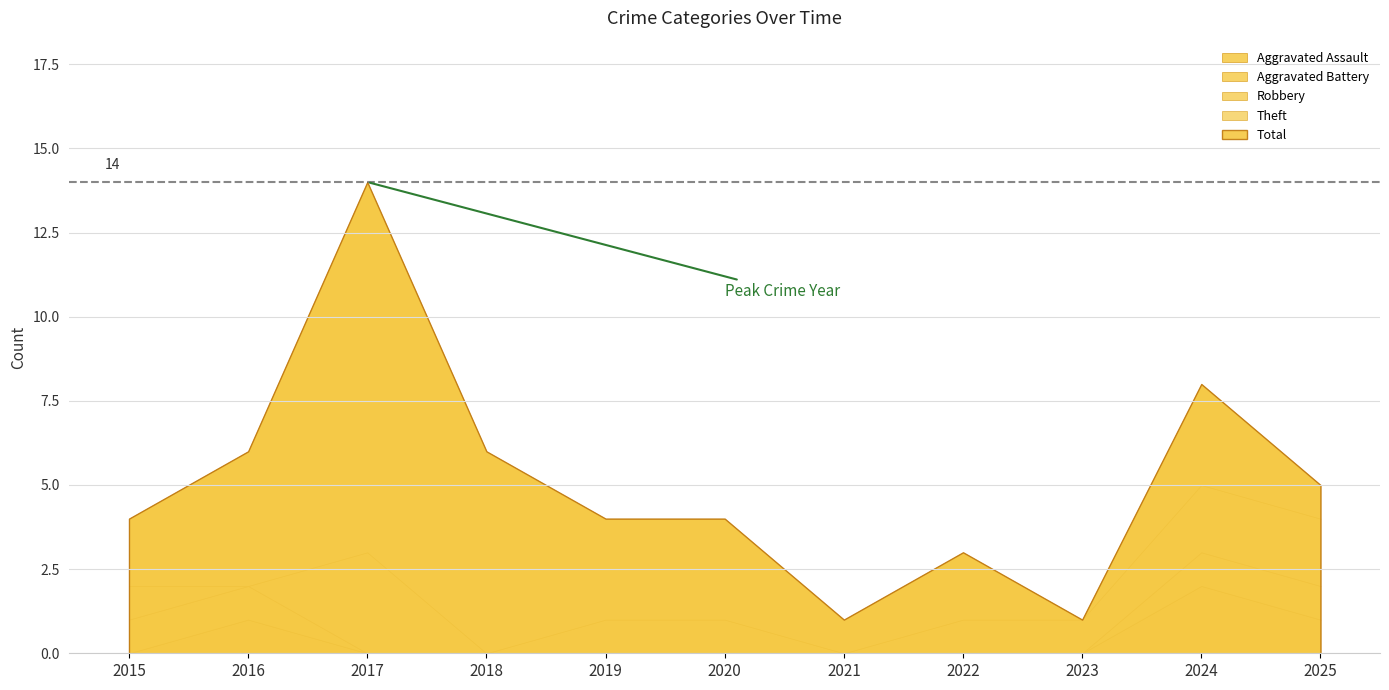

What is the difference between the maximum and second lowest values in the Robbery series?

3